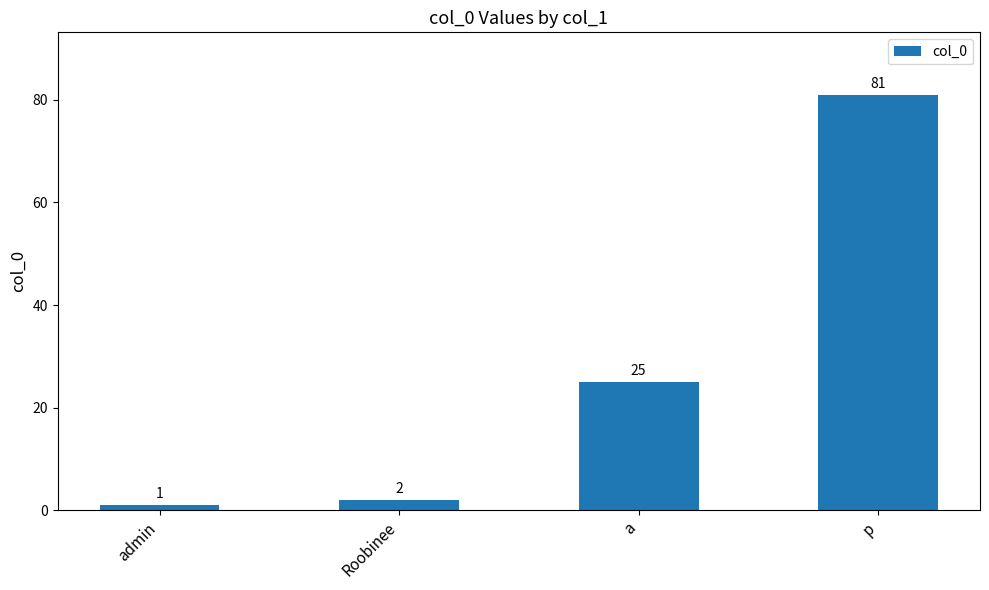

Does the chart contain stacked bars?

No